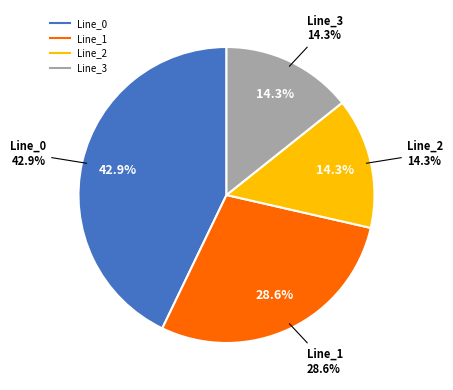

What is the ratio of the value at Line_0 to the value at Line_3?

3.0